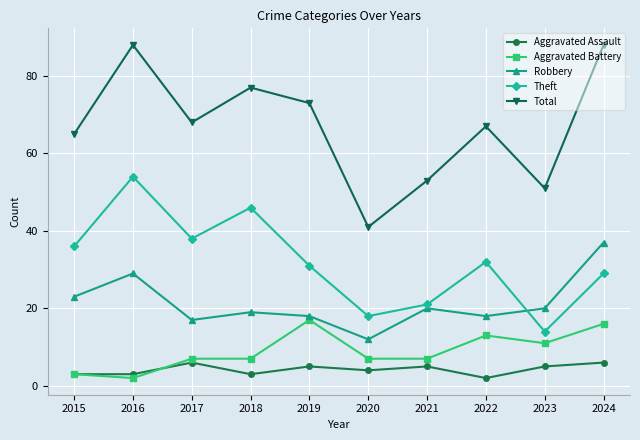

What is the difference between the maximum and minimum values in the Aggravated Battery series?

15